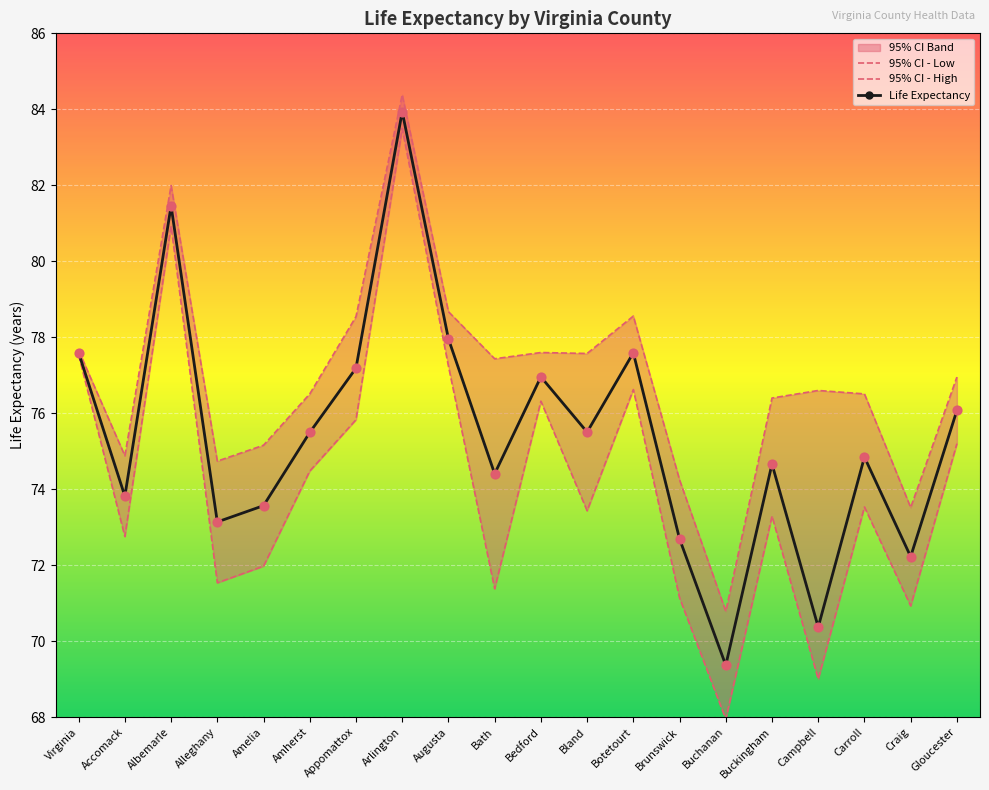

Which series has the largest total across all categories?

CI High